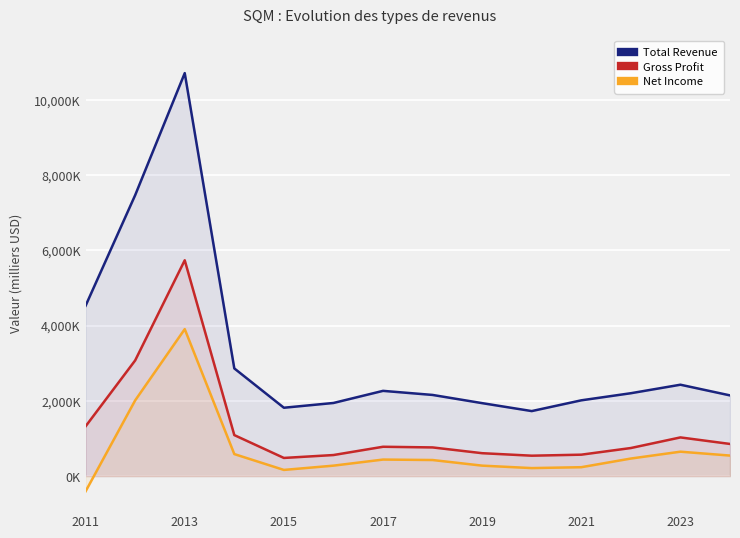

What are all the series names shown in the legend?

Total Revenue, Gross Profit, Net Income